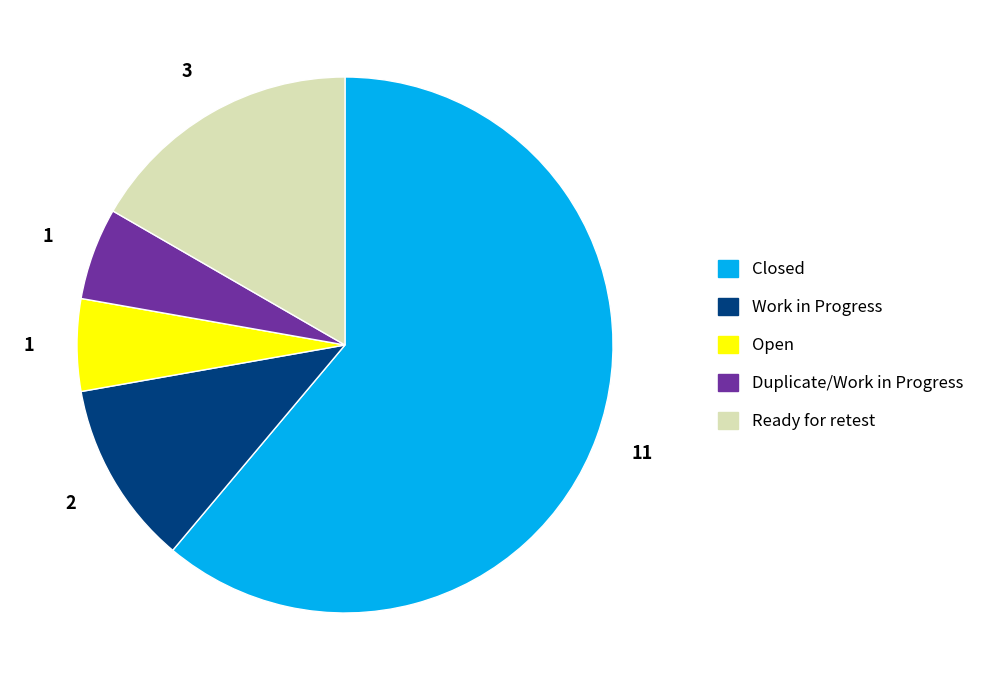

What is the ratio of the value at Duplicate/Work in Progress to the value at Ready for retest?

0.3